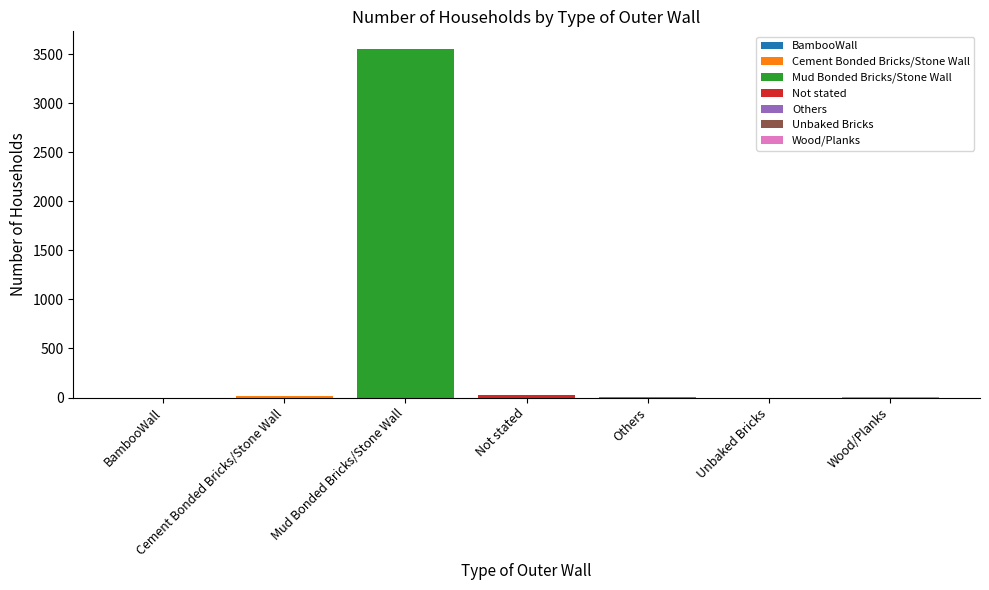

What position from the right is Not stated?

4